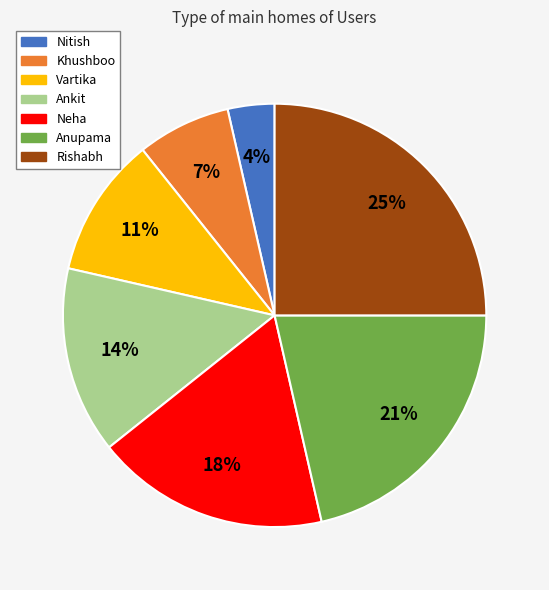

Is the sum of Rishabh and Neha greater than half?

No